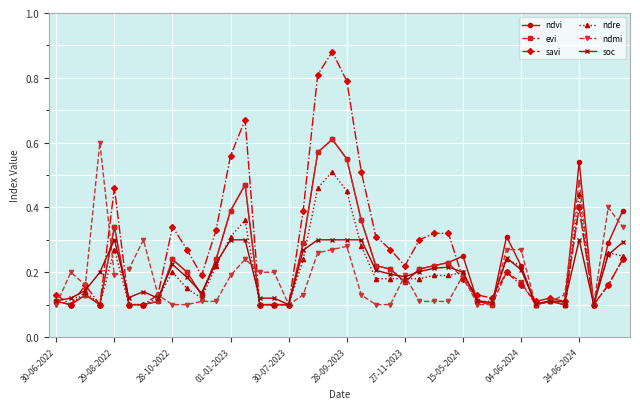

Does the chart have visible grid lines?

Yes